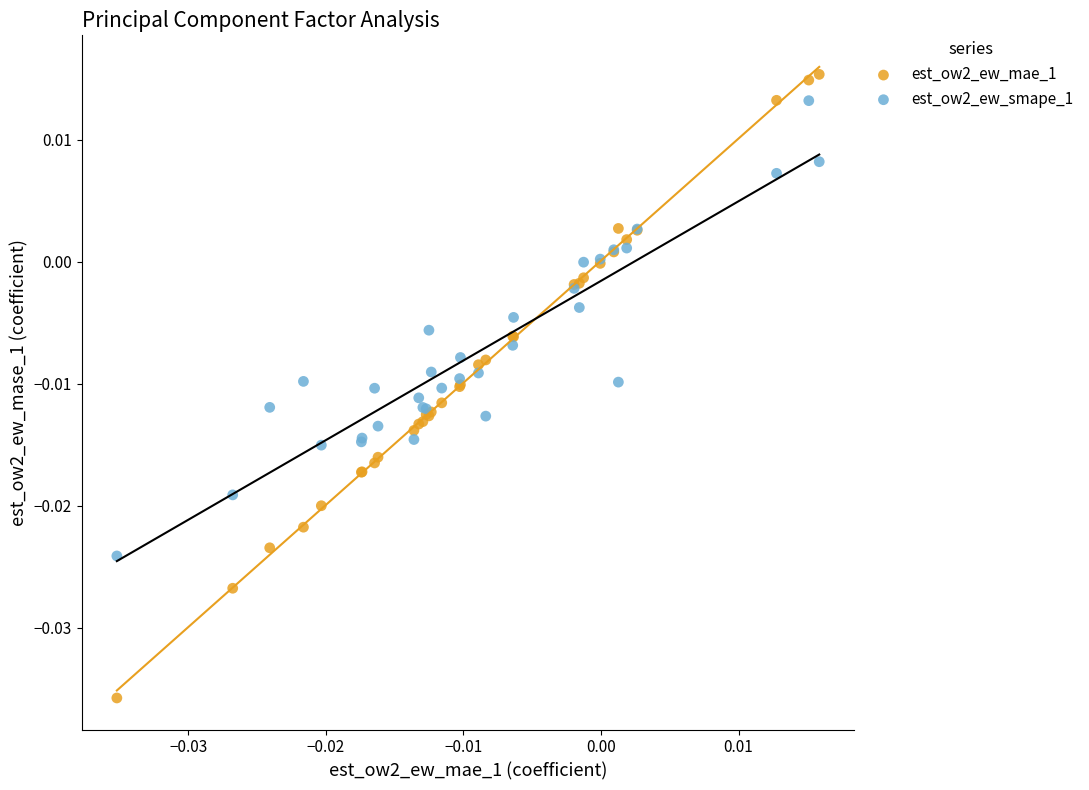

Which series reaches the minimum Y coordinate?

est_ow2_ew_mae_1